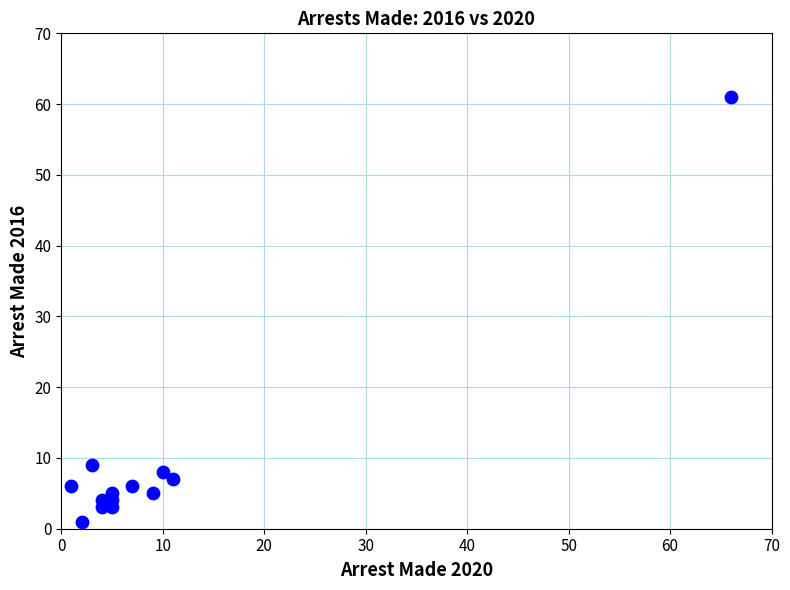

What Y value in the scatter plot is closest to 31?

9